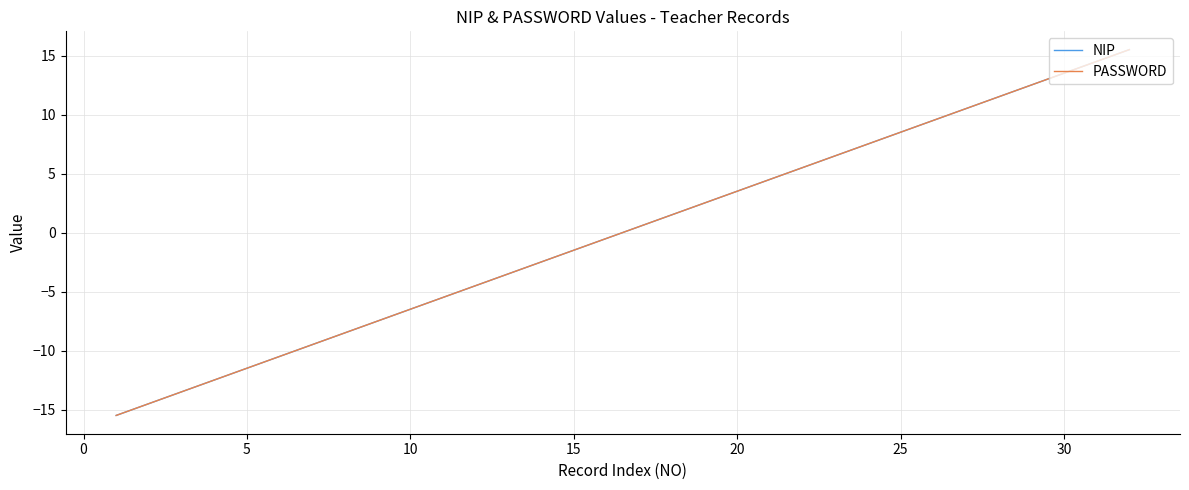

Does the chart have visible grid lines?

Yes